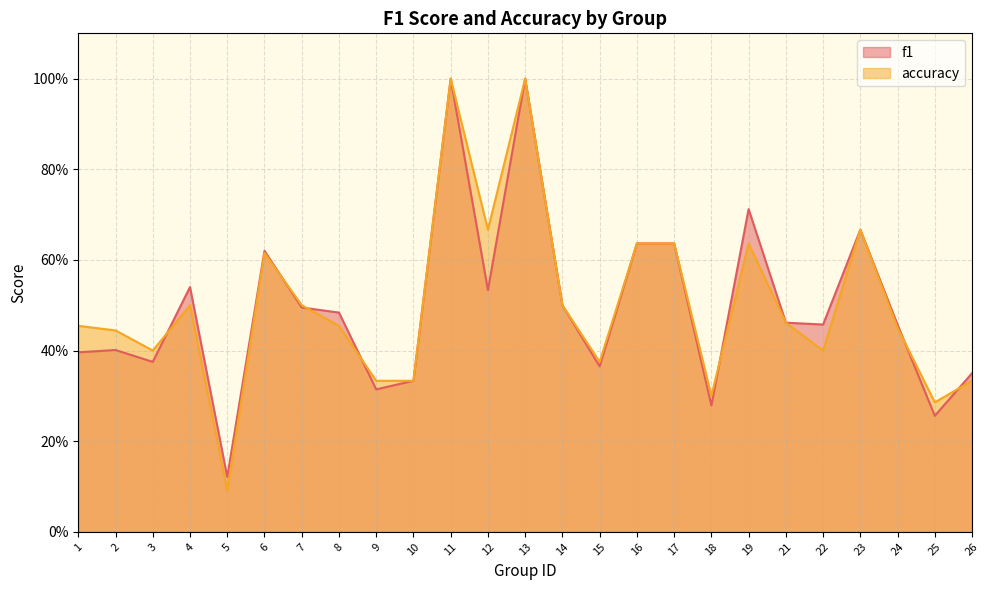

Where is f1 nearest to the value 0?

5